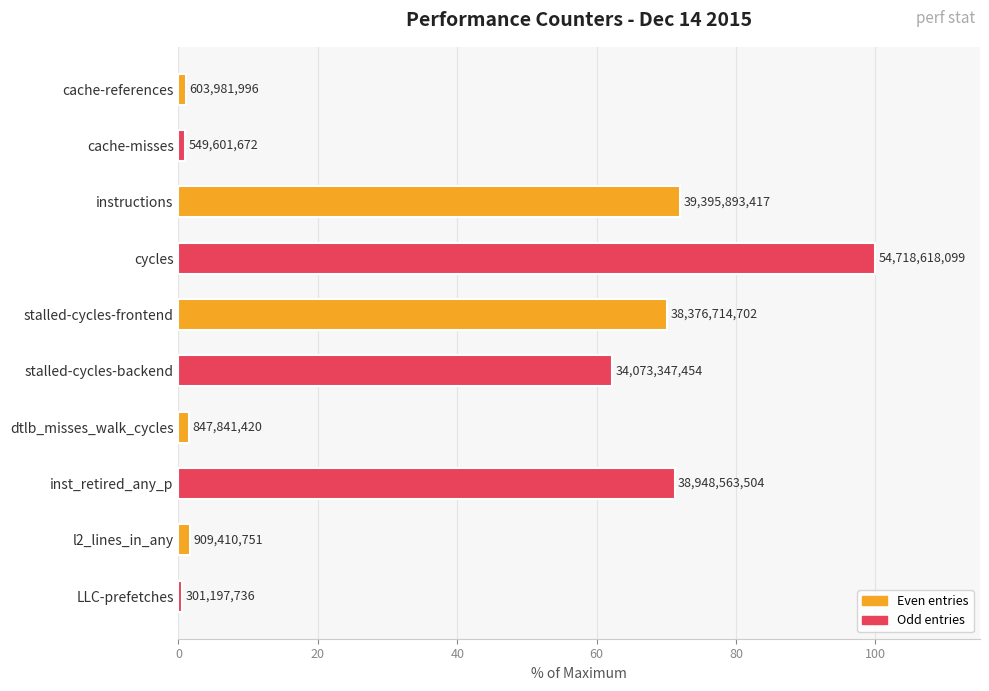

Rank the categories by value from highest to lowest.

cycles, instructions, inst_retired_any_p, stalled-cycles-frontend, stalled-cycles-backend, l2_lines_in_any, dtlb_misses_walk_cycles, cache-references, cache-misses, LLC-prefetches